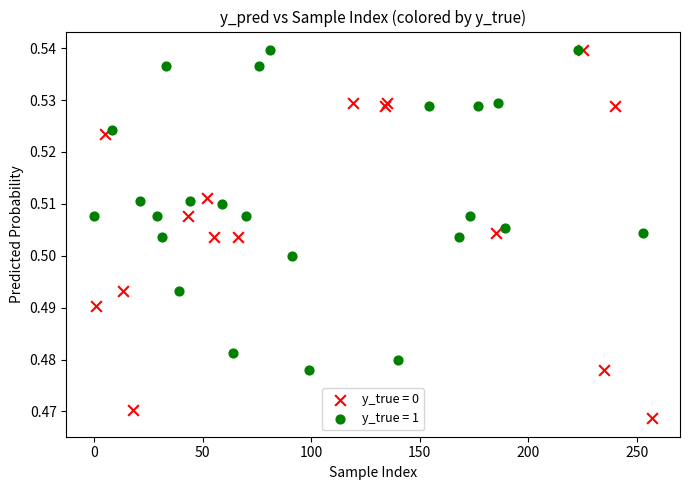

Which series contains the lowest Y value?

y_true = 0